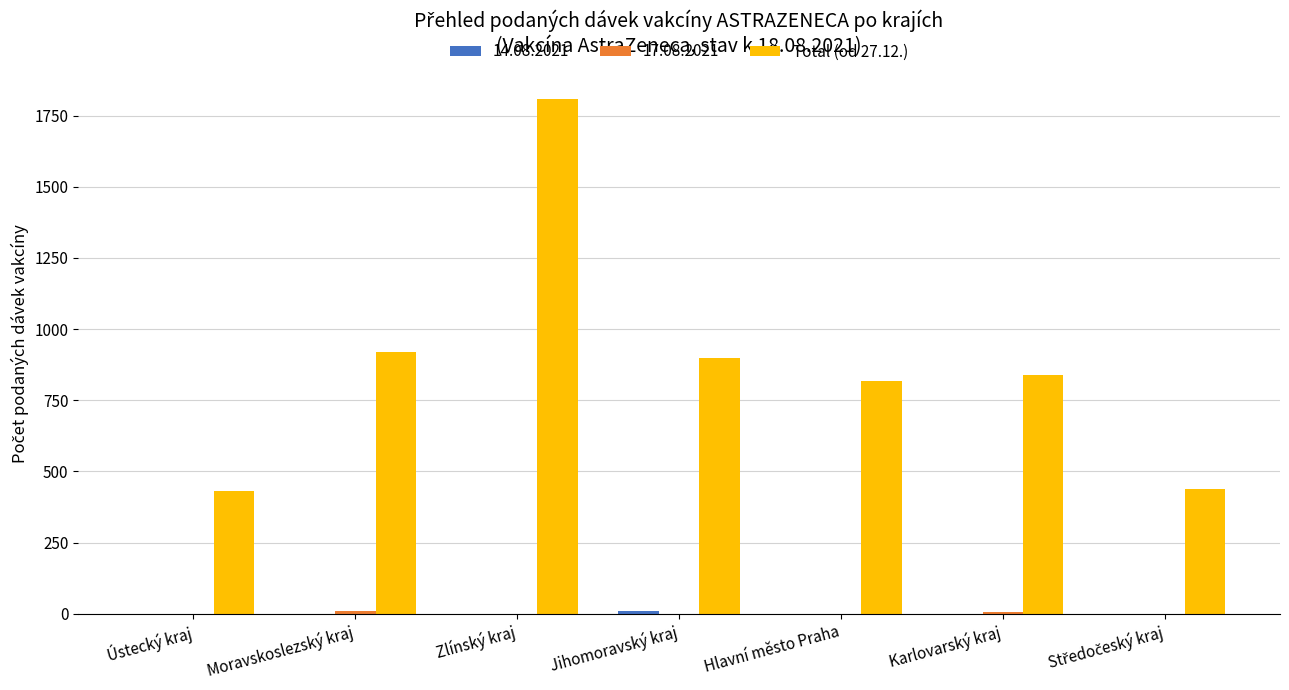

What is the maximum value shown in the chart?

1809